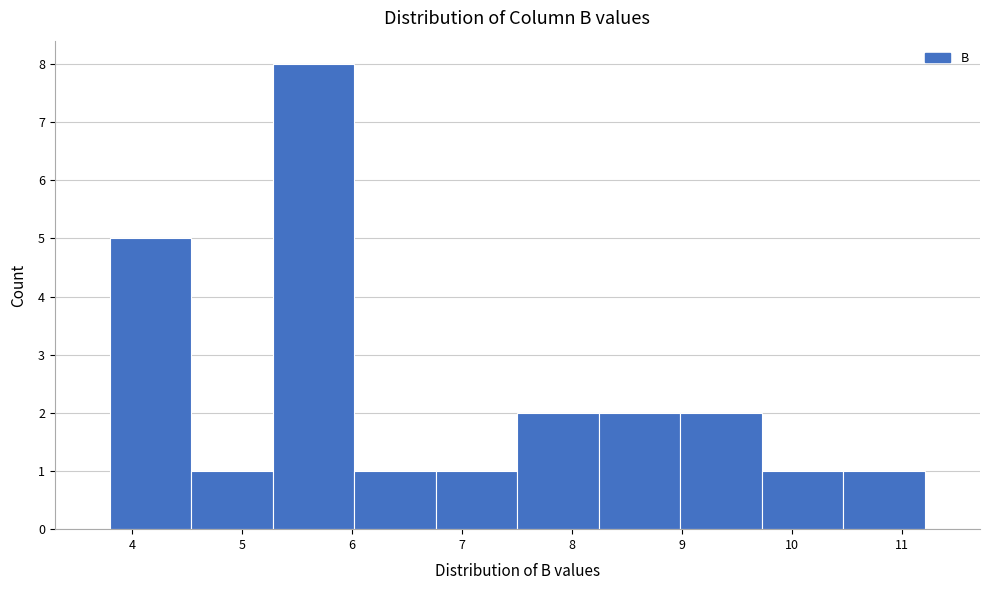

What is the height of the bar covering 10.5 to 11.2 on the x-axis? Neither the bar edges nor the heights are printed on the chart, so give them approximately, as read against the axes.

1